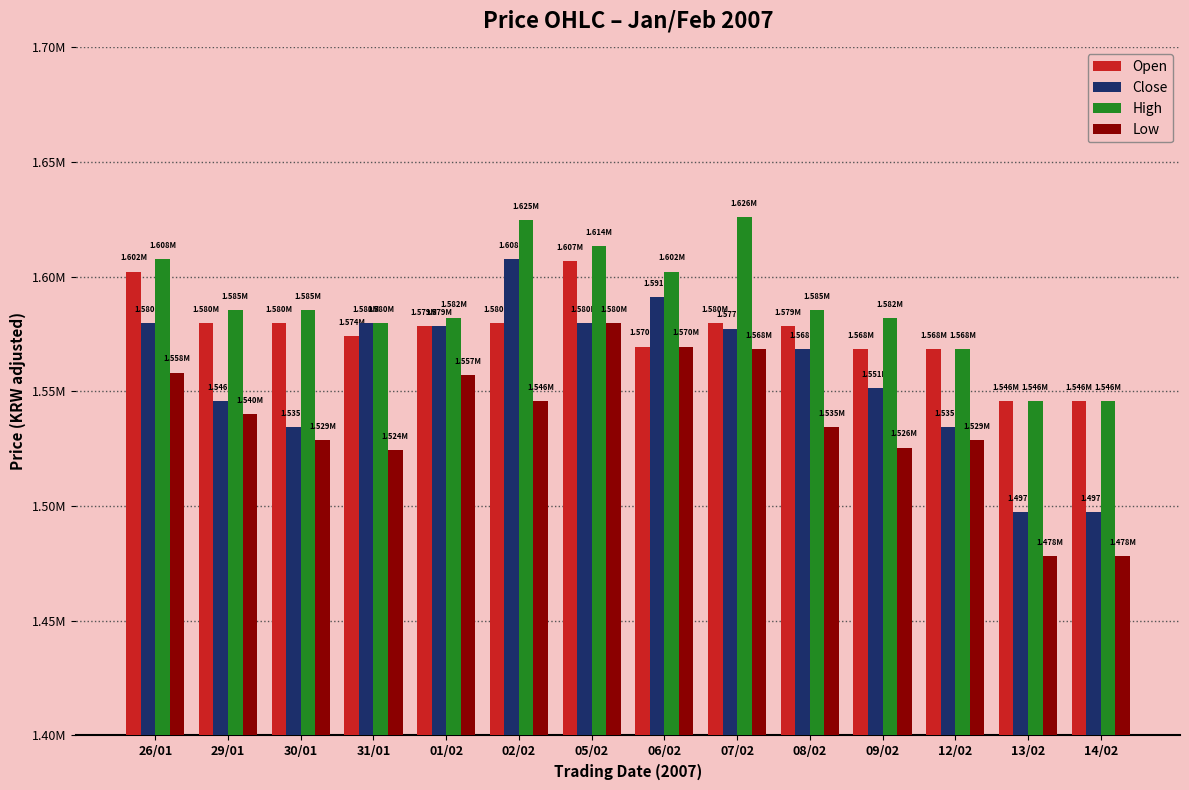

At which label does Open reach its minimum?

13/02